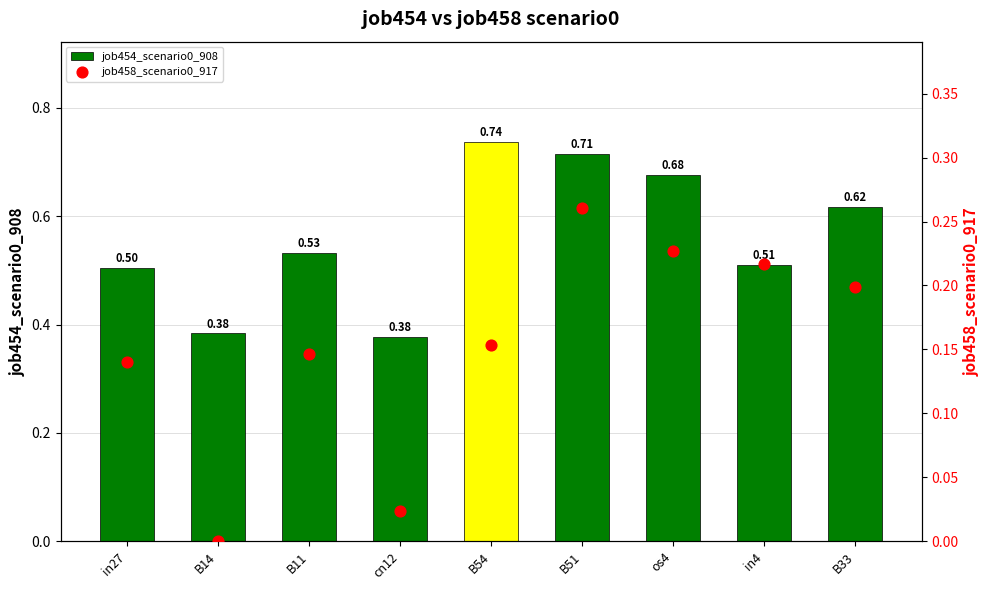

Is the value of job454_scenario0_908 at B51 greater than the value of job458_scenario0_917 at B11?

Yes